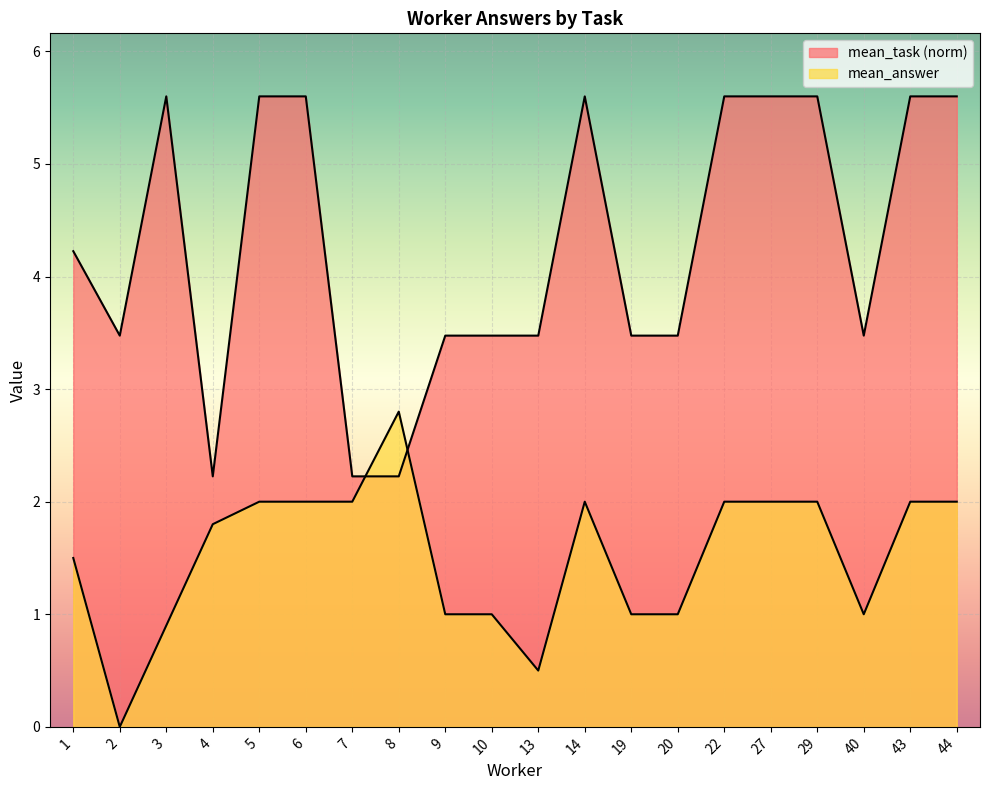

The mean_answer series shows 2.0 at 22. True or false?

True